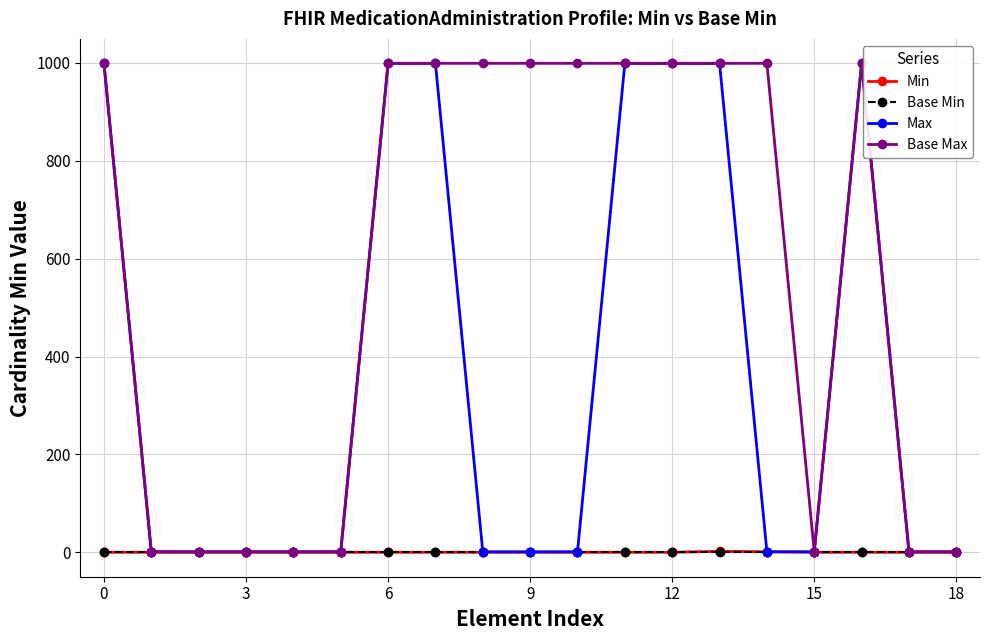

At how many categories does at least one series exceed 60?

11